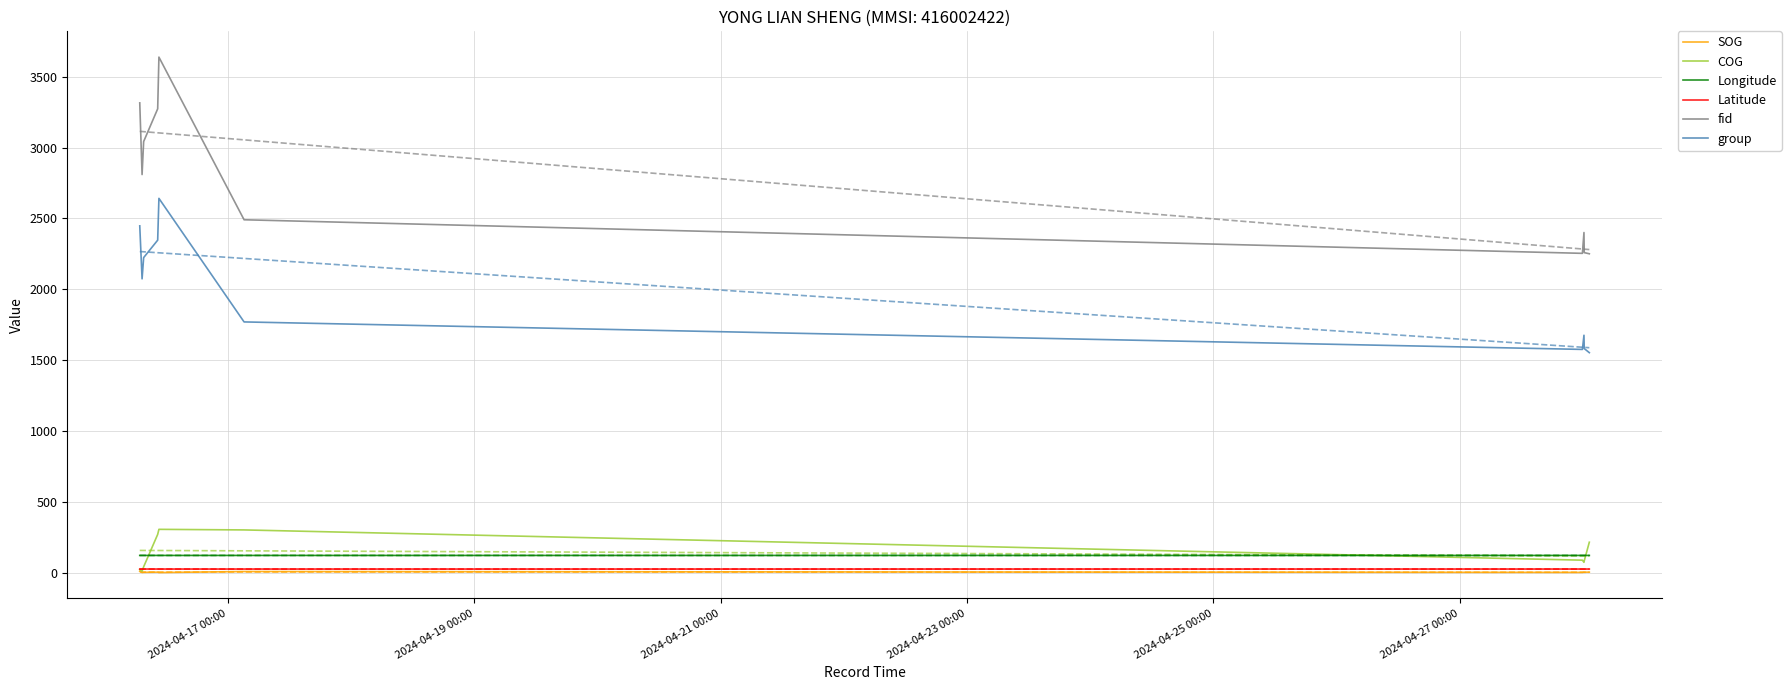

What is the average value of the Latitude series?

24.9